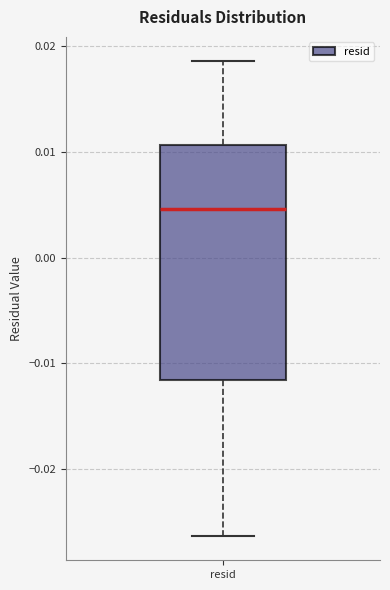

Where does the upper whisker of the box for resid end on the y-axis? The values are not printed on the chart, so give them approximately, as read against the axis.

0.019